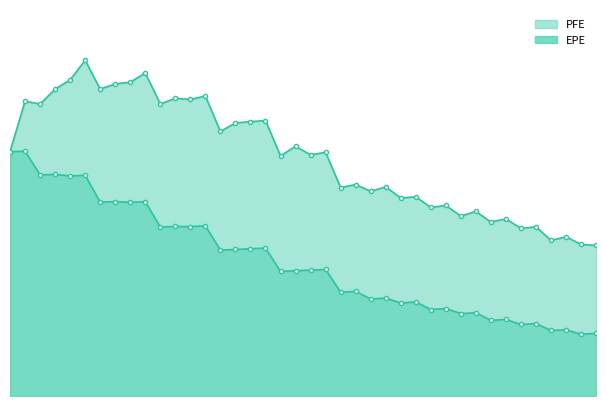

What is the difference between the maximum and minimum values in the PFE_line series?

549002